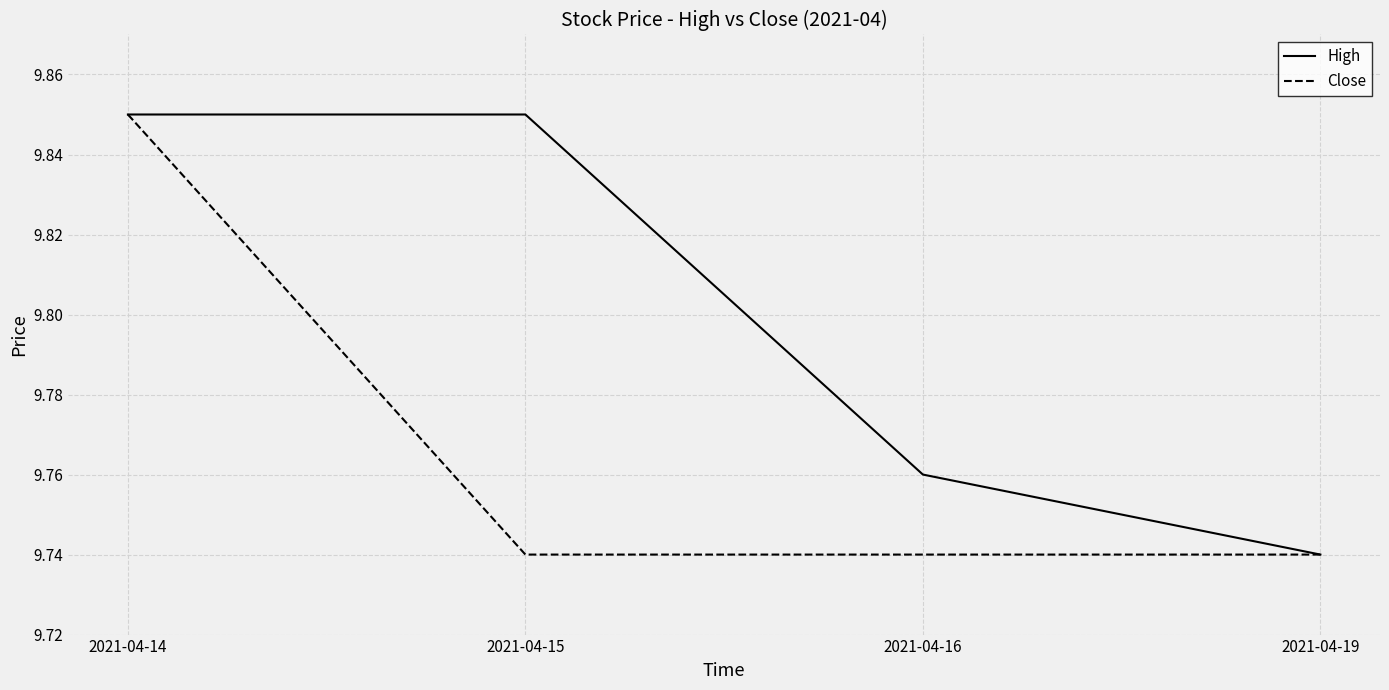

What are all the series names shown in the legend?

High, Close